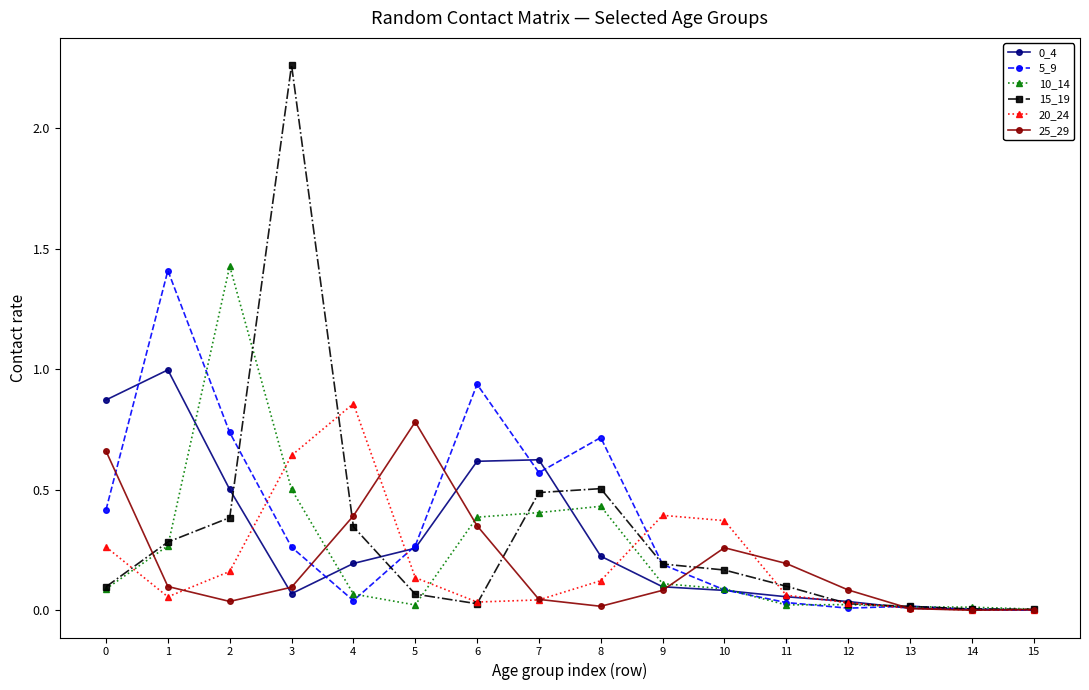

How many lines are shown in the chart?

6